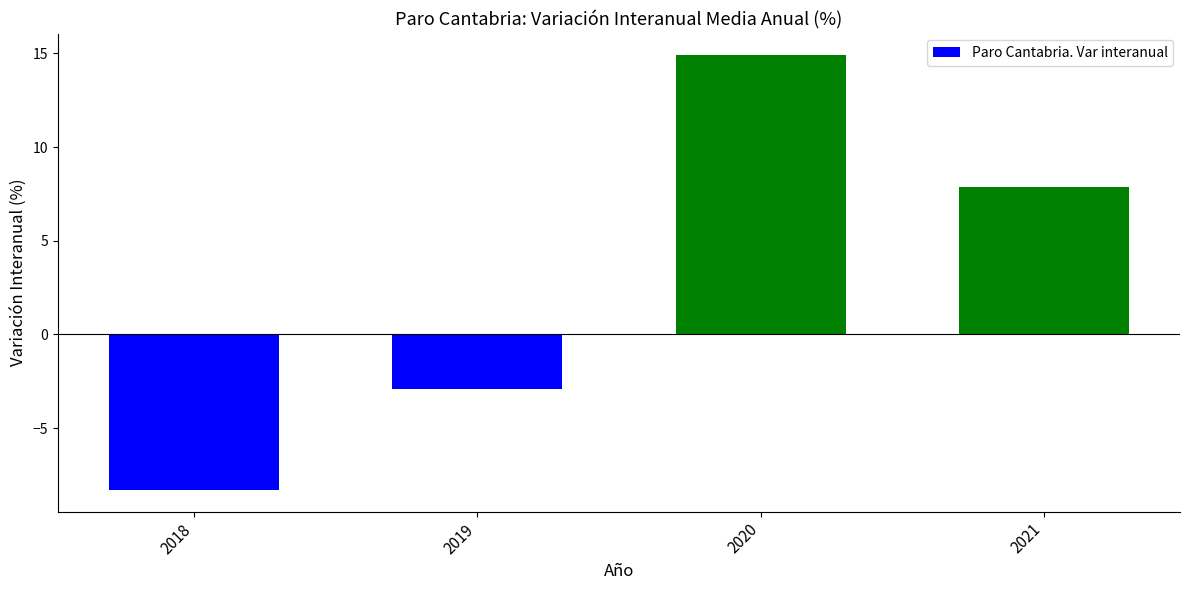

Between 2020 and 2018, which is larger?

2020